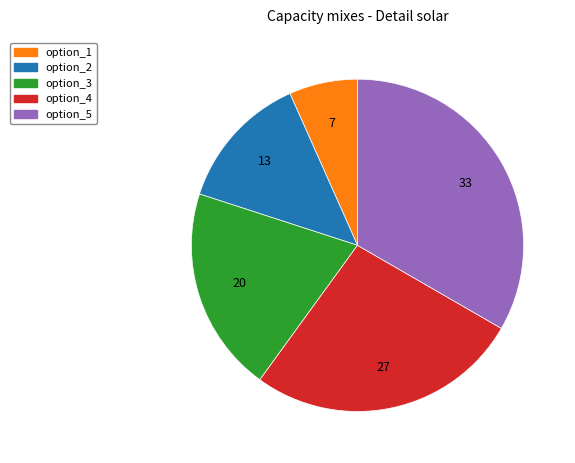

Rank the categories by value from lowest to highest.

option_1, option_2, option_3, option_4, option_5